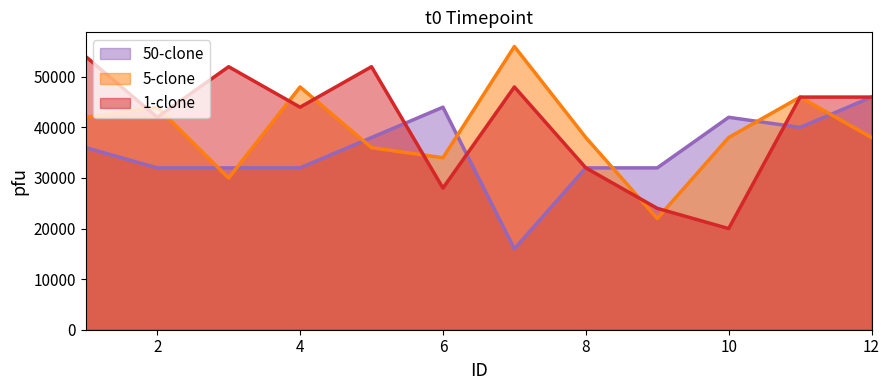

Between 1 and 3, which series saw the biggest shift?

5-clone